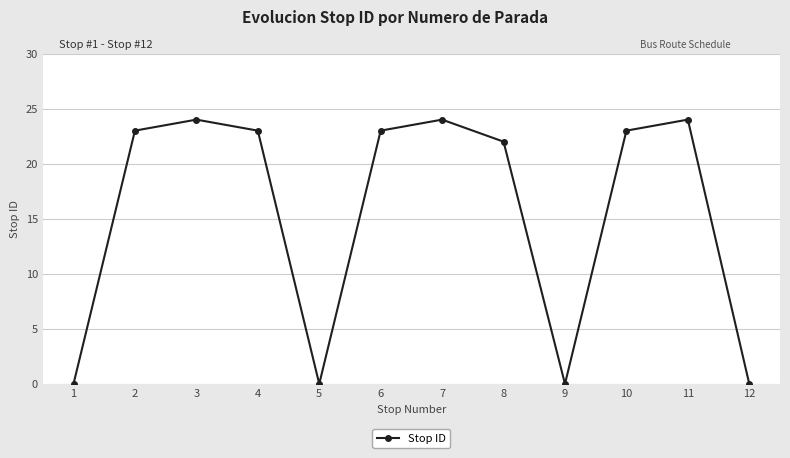

Reading left to right, extract all data points from this chart.

0	23	24	23	0	23	24	22	0	23	24	0